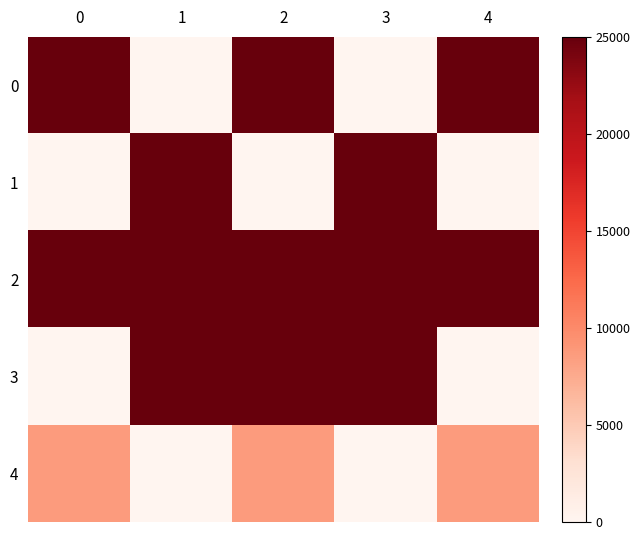

Reading left to right, what are all the values shown in this chart?

0: 0=25000.0	1=0.0	2=25000.0	3=0.0	4=25000.0
1: 0=0.0	1=25000.0	2=0.0	3=25000.0	4=0.0
2: 0=25000.0	1=25000.0	2=25000.0	3=25000.0	4=25000.0
3: 0=0.0	1=25000.0	2=25000.0	3=25000.0	4=0.0
4: 0=8620.7	1=0.0	2=8620.7	3=0.0	4=8620.7